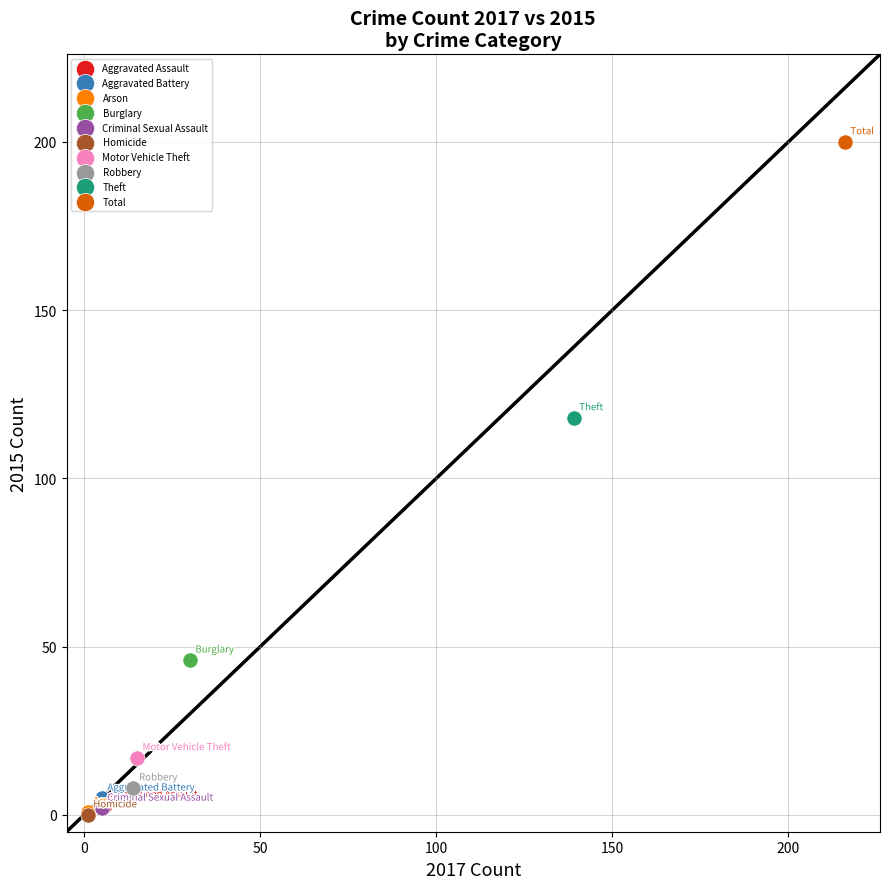

Which series contains the highest Y value?

Total